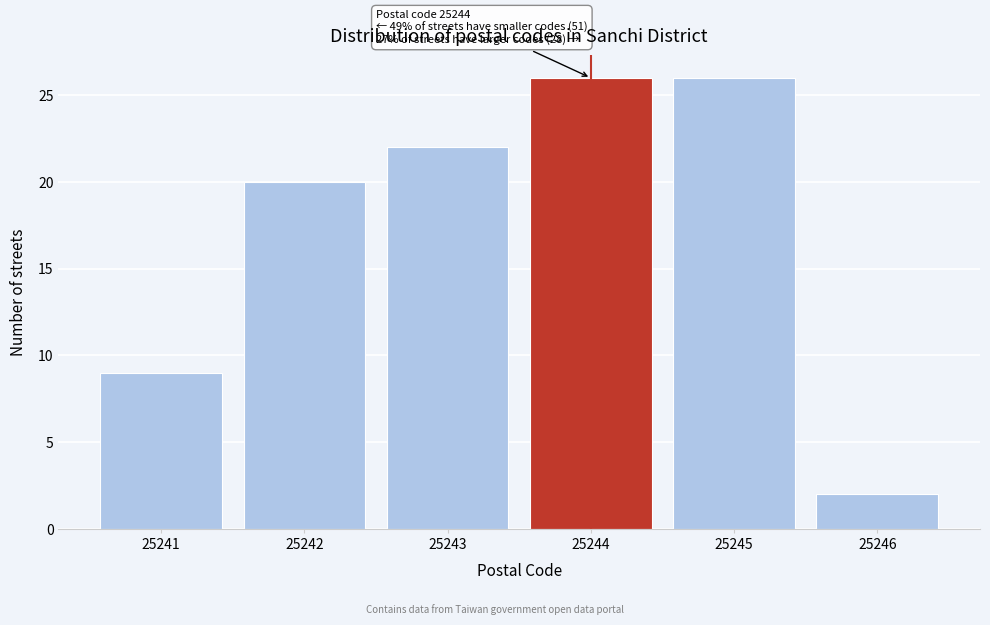

Reading left to right, extract all data points from this chart.

25241=9	25242=20	25243=22	25244=26	25245=26	25246=2